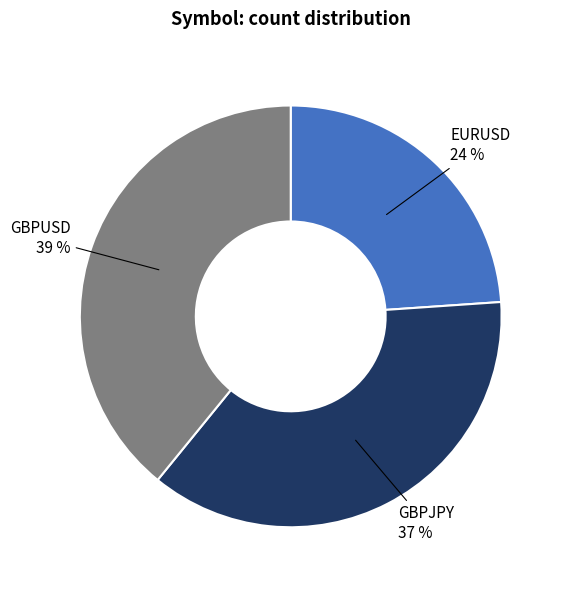

How many slices are in this pie chart?

3